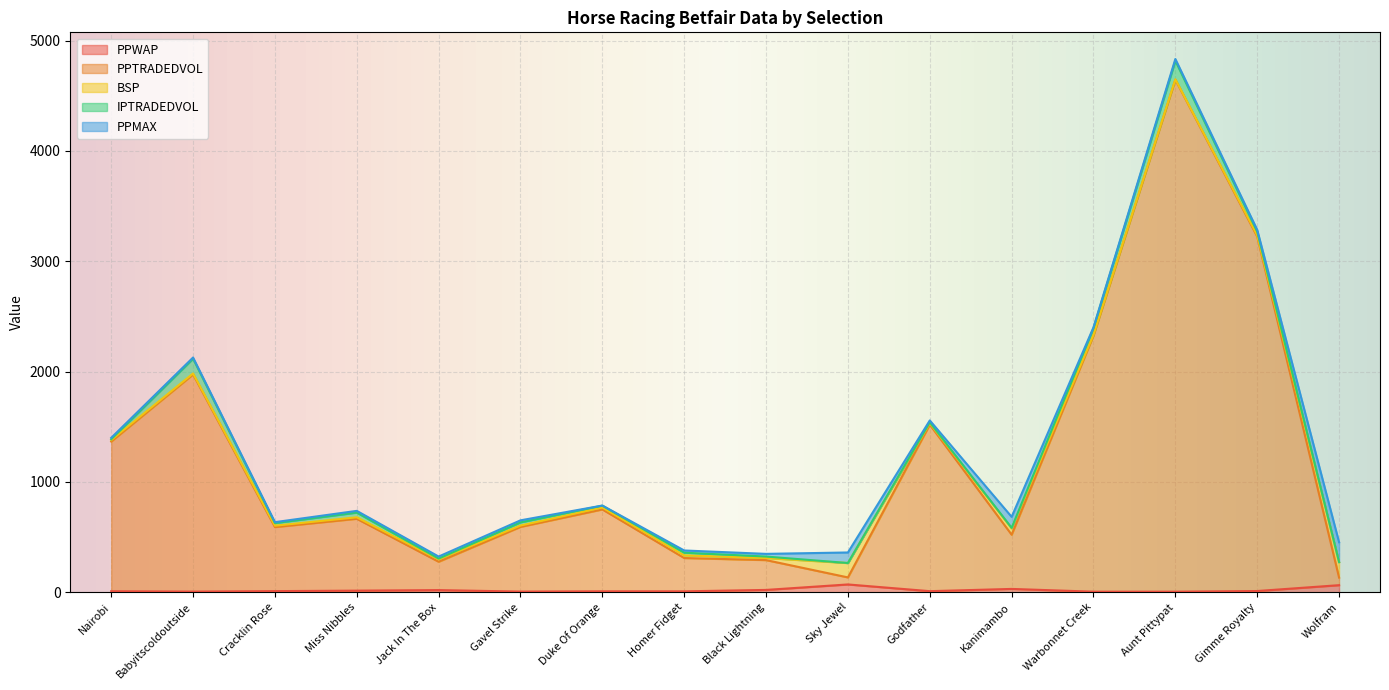

Is the value of PPMAX at Warbonnet Creek greater than the value of PPTRADEDVOL at Gavel Strike?

No